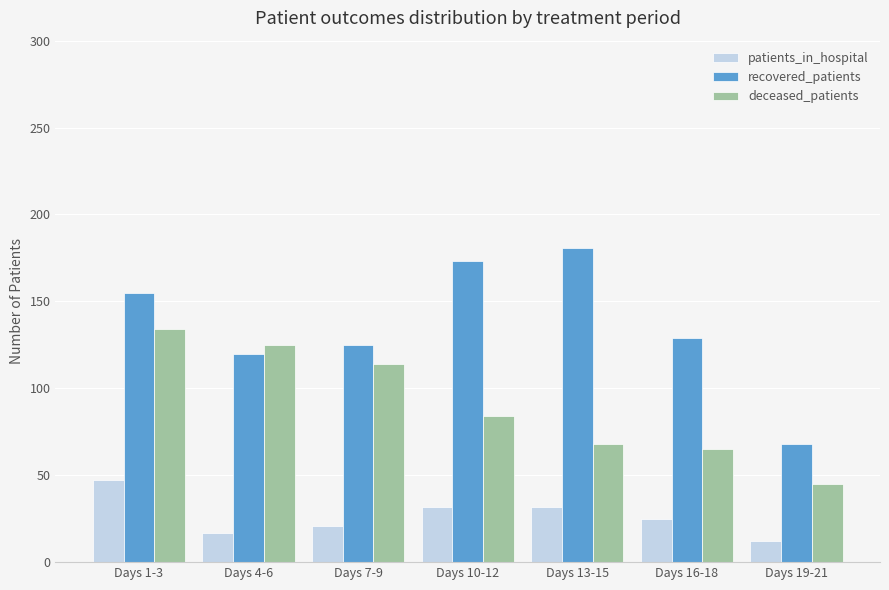

What is the approximate value of deceased_patients at Days 13-15, to the nearest 10?

70